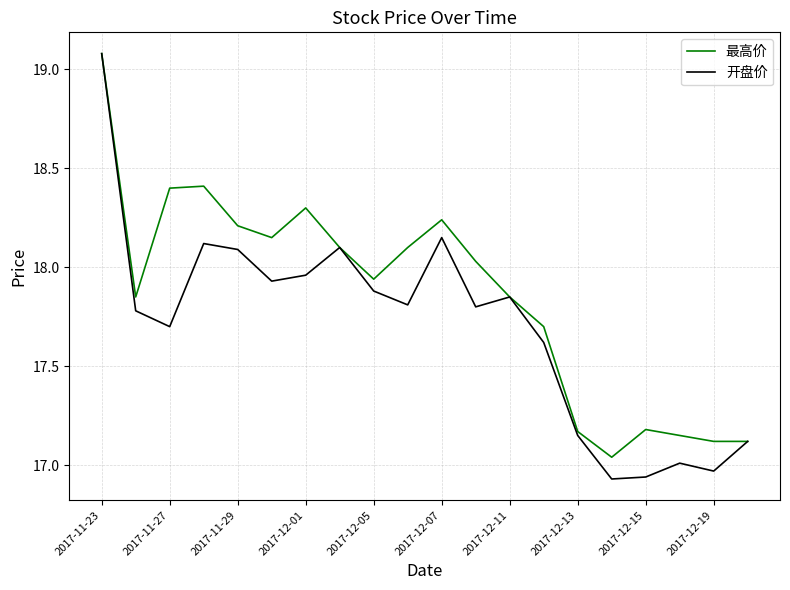

List the series in order of their overall mean, lowest first.

开盘价, 最高价